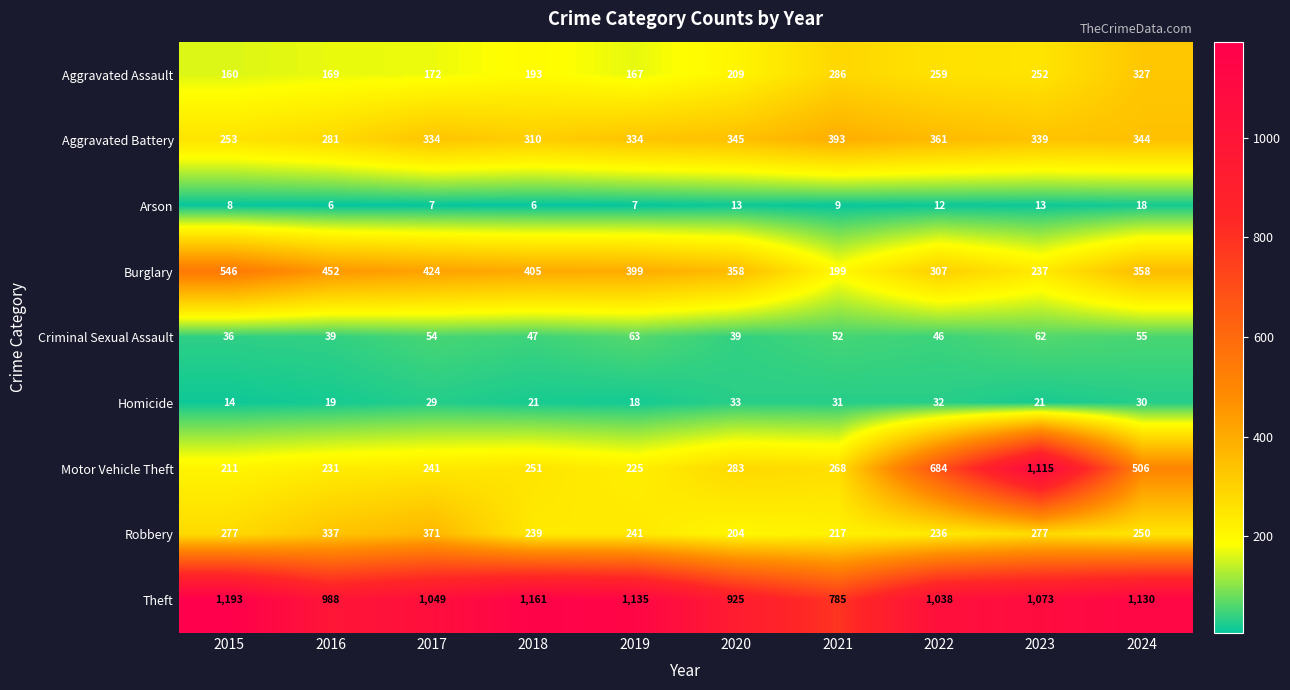

At which label is Criminal Sexual Assault closest to 49?

2018